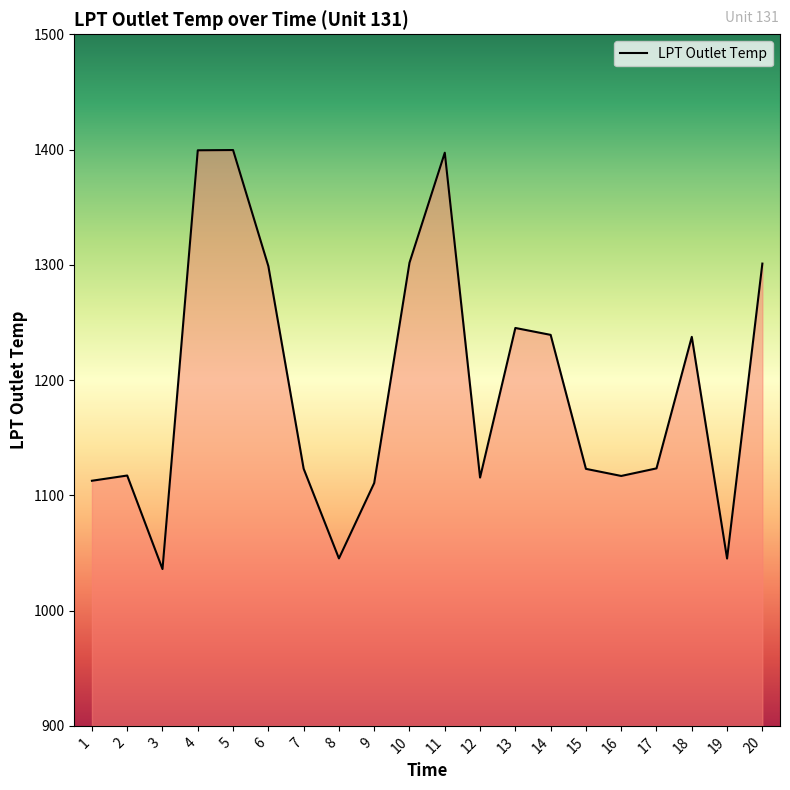

What is the greatest value displayed?

1399.6